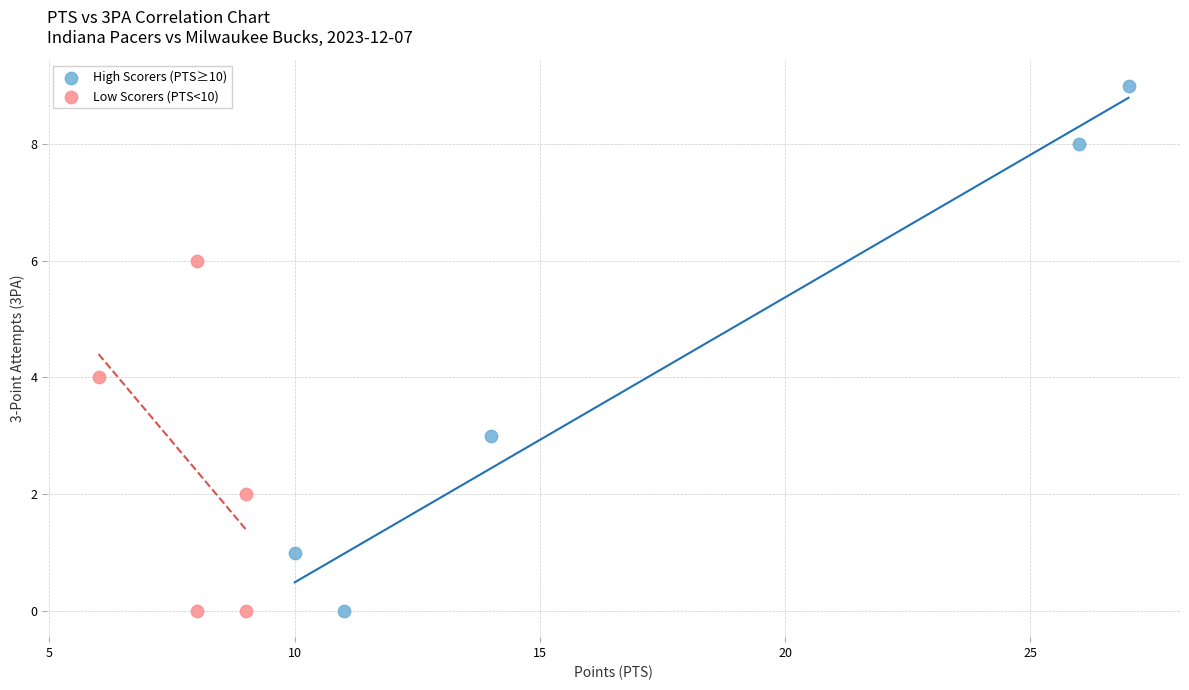

Which series contains the highest Y value?

High Scorers (PTS≥10)